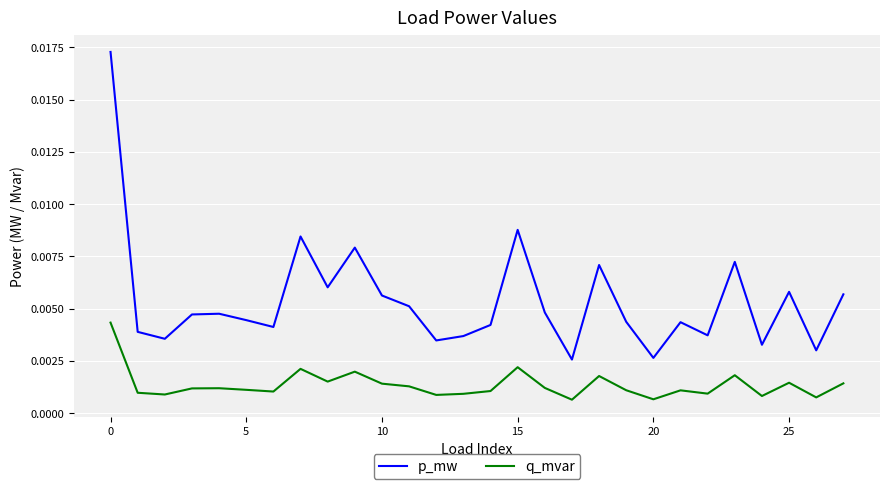

True or false: q_mvar and p_mw cross at least once.

False